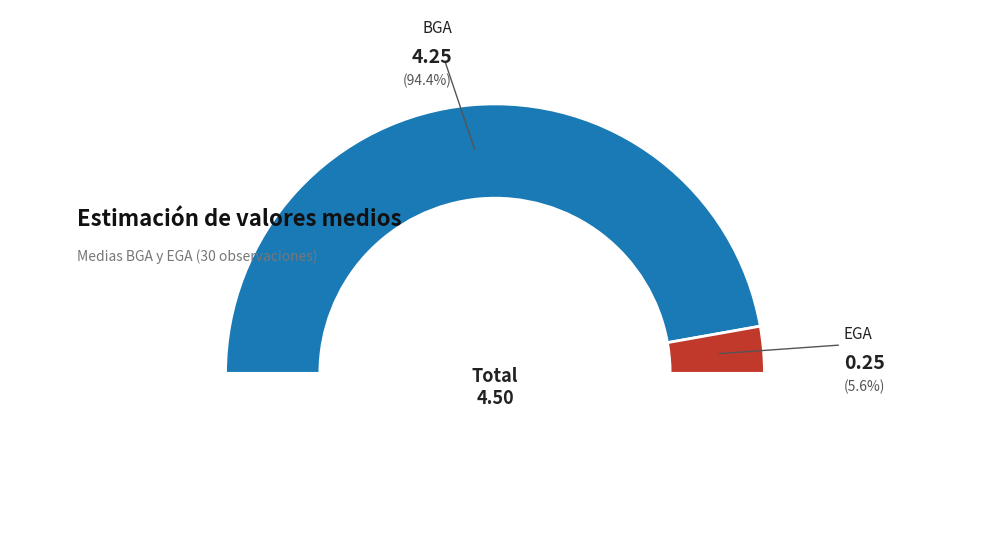

True or false: BGA accounts for 99% of the total.

False